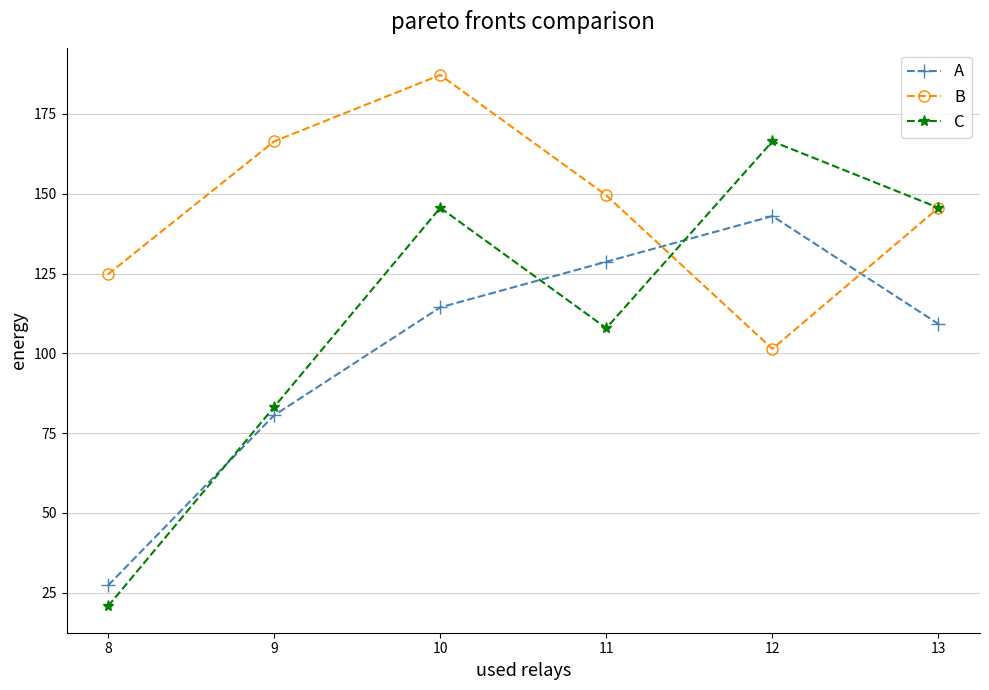

True or false: A and B intersect in this chart.

True